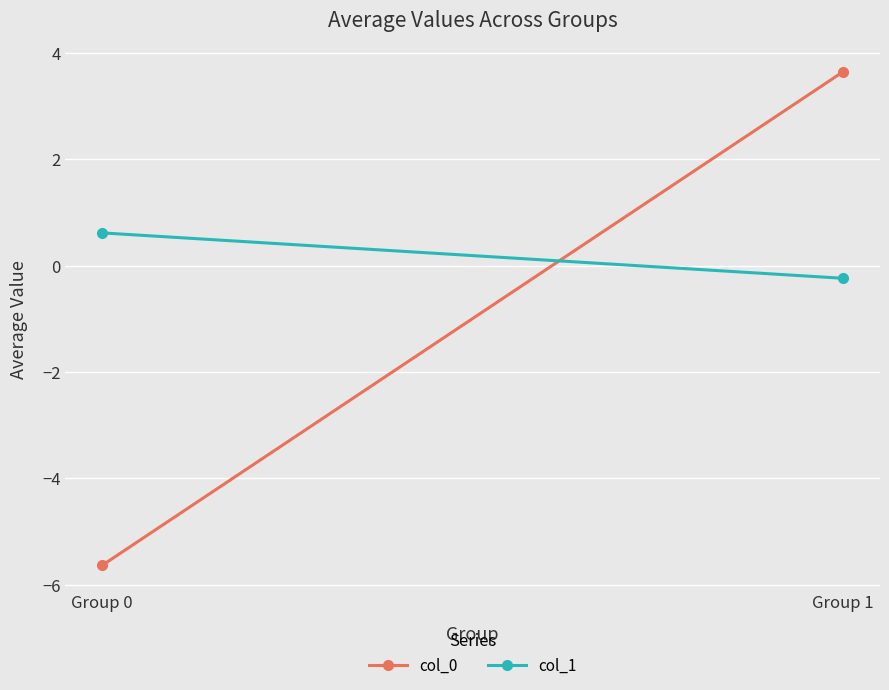

How many data points in col_1 are above 0?

1